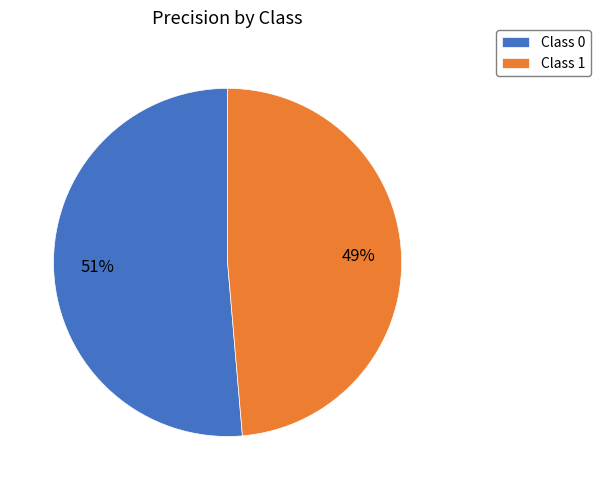

How many segments does this pie chart have?

2